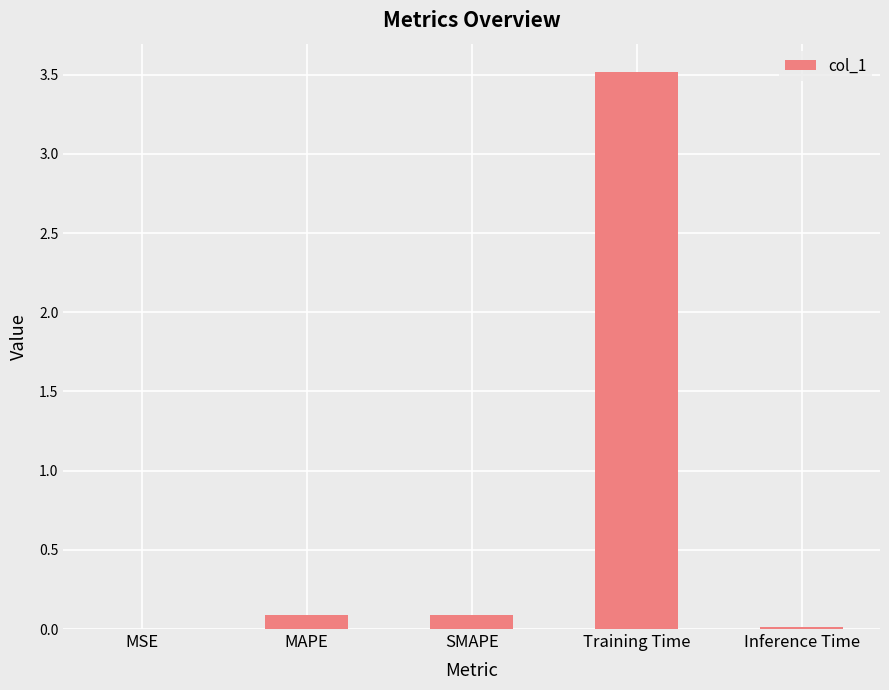

Count the number of categories in the chart.

5